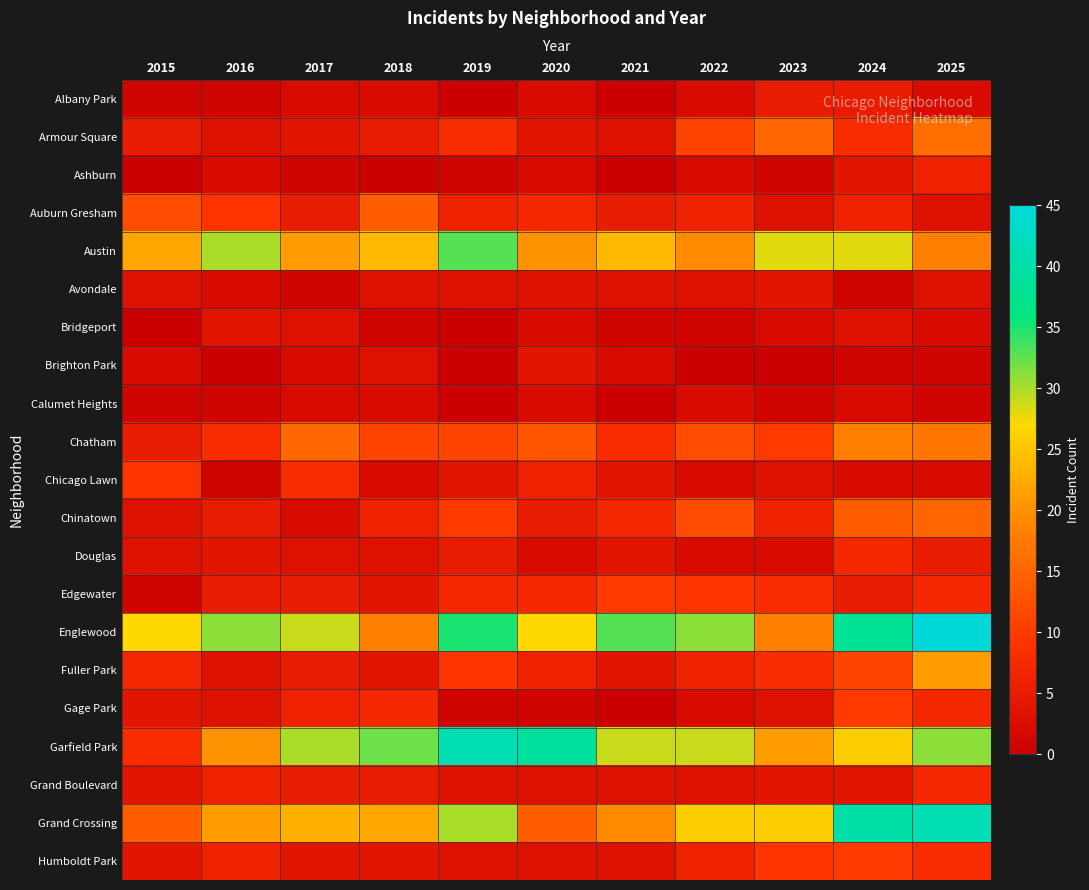

Reading right to left, what are all the values shown in this chart?

Albany Park: 2025=2	2024=5	2023=5	2022=2	2021=0	2020=2	2019=0	2018=2	2017=2	2016=1	2015=1
Armour Square: 2025=16	2024=8	2023=15	2022=11	2021=3	2020=4	2019=8	2018=5	2017=4	2016=3	2015=5
Ashburn: 2025=6	2024=4	2023=1	2022=2	2021=0	2020=2	2019=1	2018=0	2017=1	2016=2	2015=0
Auburn Gresham: 2025=3	2024=6	2023=3	2022=6	2021=5	2020=7	2019=6	2018=14	2017=5	2016=9	2015=12
Austin: 2025=18	2024=28	2023=28	2022=19	2021=24	2020=20	2019=33	2018=24	2017=21	2016=30	2015=22
Avondale: 2025=3	2024=1	2023=4	2022=3	2021=3	2020=3	2019=3	2018=3	2017=1	2016=2	2015=3
Bridgeport: 2025=2	2024=3	2023=2	2022=1	2021=1	2020=2	2019=0	2018=1	2017=3	2016=4	2015=0
Brighton Park: 2025=1	2024=1	2023=0	2022=0	2021=2	2020=4	2019=0	2018=3	2017=2	2016=0	2015=2
Calumet Heights: 2025=1	2024=2	2023=1	2022=2	2021=0	2020=2	2019=0	2018=2	2017=2	2016=1	2015=1
Chatham: 2025=17	2024=18	2023=10	2022=12	2021=8	2020=13	2019=11	2018=11	2017=15	2016=8	2015=5
Chicago Lawn: 2025=2	2024=2	2023=3	2022=2	2021=4	2020=6	2019=4	2018=2	2017=8	2016=1	2015=9
Chinatown: 2025=15	2024=14	2023=6	2022=12	2021=7	2020=5	2019=10	2018=6	2017=2	2016=5	2015=3
Douglas: 2025=5	2024=7	2023=2	2022=2	2021=4	2020=2	2019=5	2018=3	2017=3	2016=4	2015=3
Edgewater: 2025=7	2024=5	2023=8	2022=9	2021=10	2020=7	2019=7	2018=4	2017=5	2016=5	2015=1
Englewood: 2025=45	2024=38	2023=18	2022=31	2021=33	2020=27	2019=35	2018=18	2017=29	2016=31	2015=27
Fuller Park: 2025=21	2024=11	2023=8	2022=6	2021=4	2020=6	2019=9	2018=4	2017=5	2016=3	2015=7
Gage Park: 2025=7	2024=10	2023=3	2022=2	2021=0	2020=1	2019=1	2018=7	2017=6	2016=3	2015=4
Garfield Park: 2025=31	2024=26	2023=21	2022=29	2021=29	2020=39	2019=41	2018=32	2017=30	2016=20	2015=8
Grand Boulevard: 2025=7	2024=4	2023=4	2022=3	2021=3	2020=3	2019=3	2018=5	2017=5	2016=6	2015=4
Grand Crossing: 2025=41	2024=40	2023=26	2022=26	2021=19	2020=14	2019=30	2018=22	2017=23	2016=21	2015=14
Humboldt Park: 2025=8	2024=10	2023=9	2022=6	2021=3	2020=3	2019=3	2018=4	2017=4	2016=6	2015=4